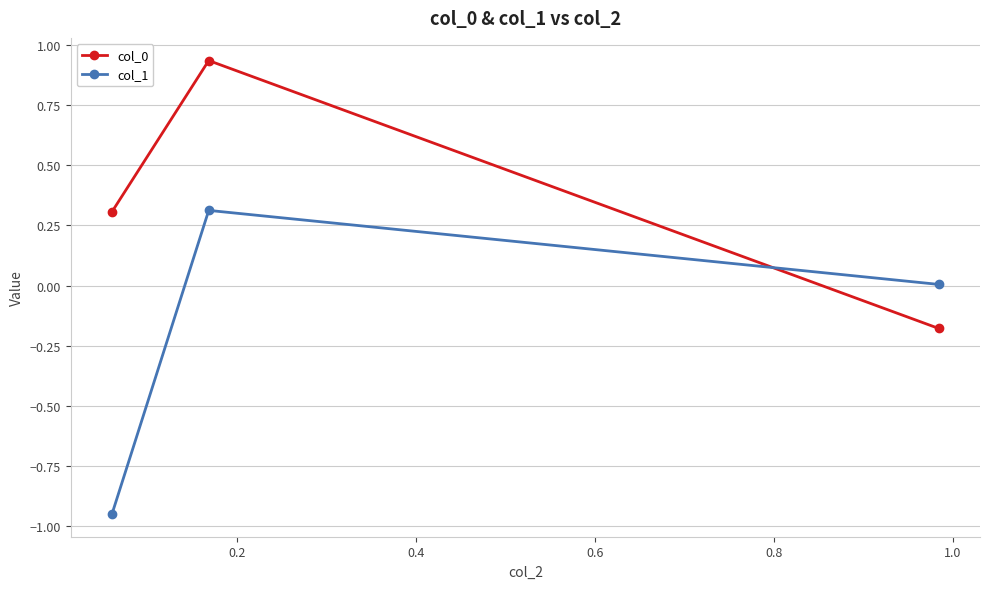

Which series has the widest spread of values?

col_1